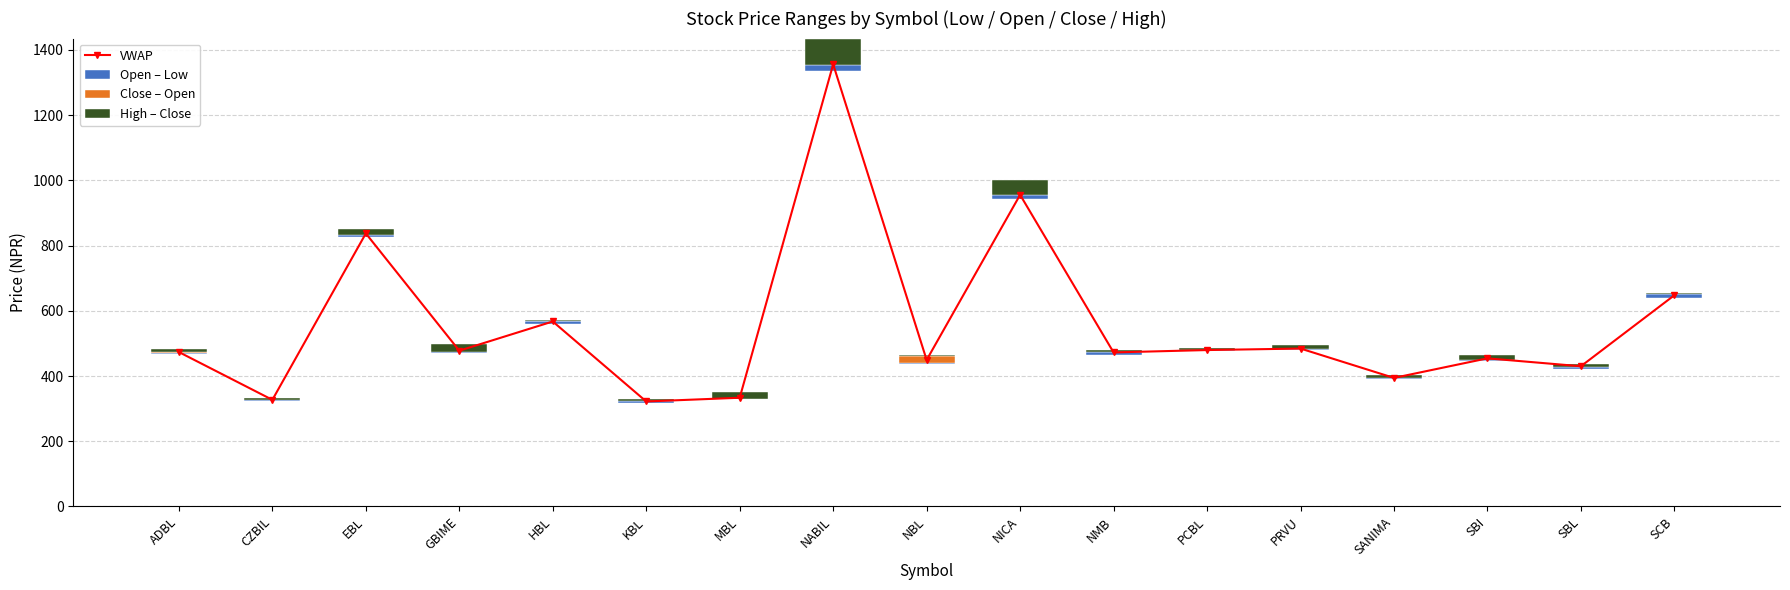

What is the maximum value for Close – Open?

20.0